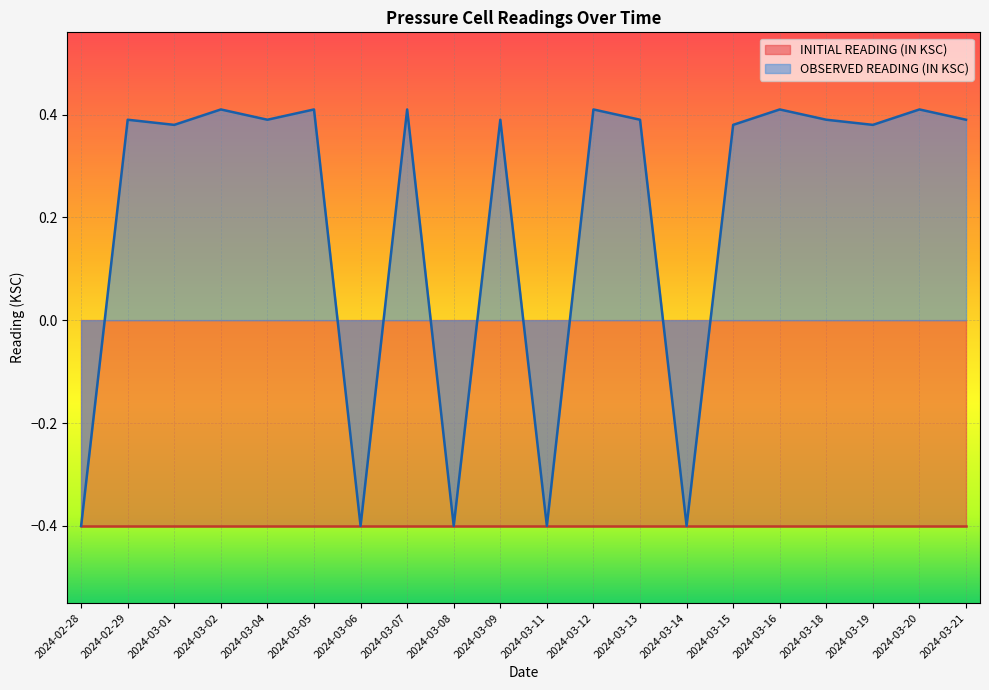

Is it true that OBSERVED READING (IN KSC) equals 0.4 at 2024-03-21?

True